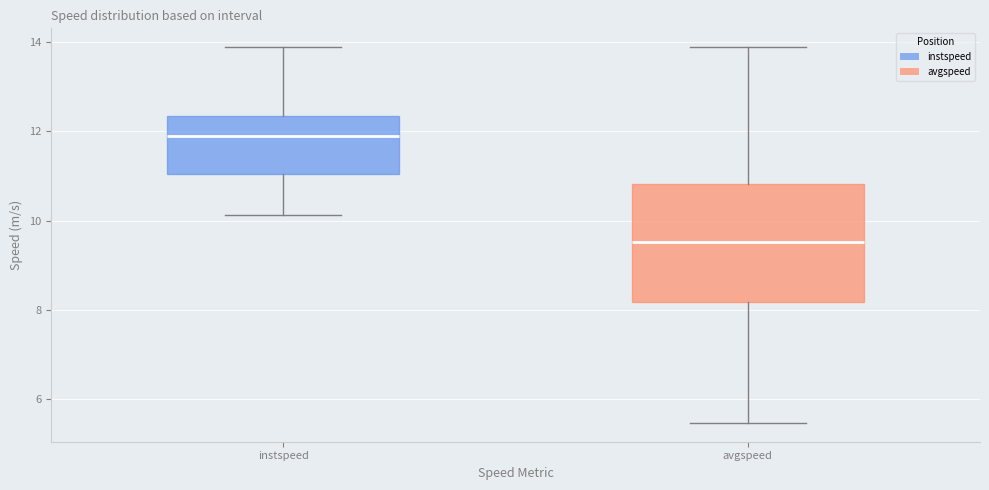

Reading left to right, transcribe this box plot: for each box, give where its median line is, the range the box spans, and where its two whiskers end, as read against the y-axis. The values are not printed on the chart, so give them approximately, as read against the axis.

instspeed: median 11.8, box 11.0 to 12.4, whiskers 10.2 to 13.8
avgspeed: median 9.6, box 8.2 to 10.8, whiskers 5.4 to 13.8